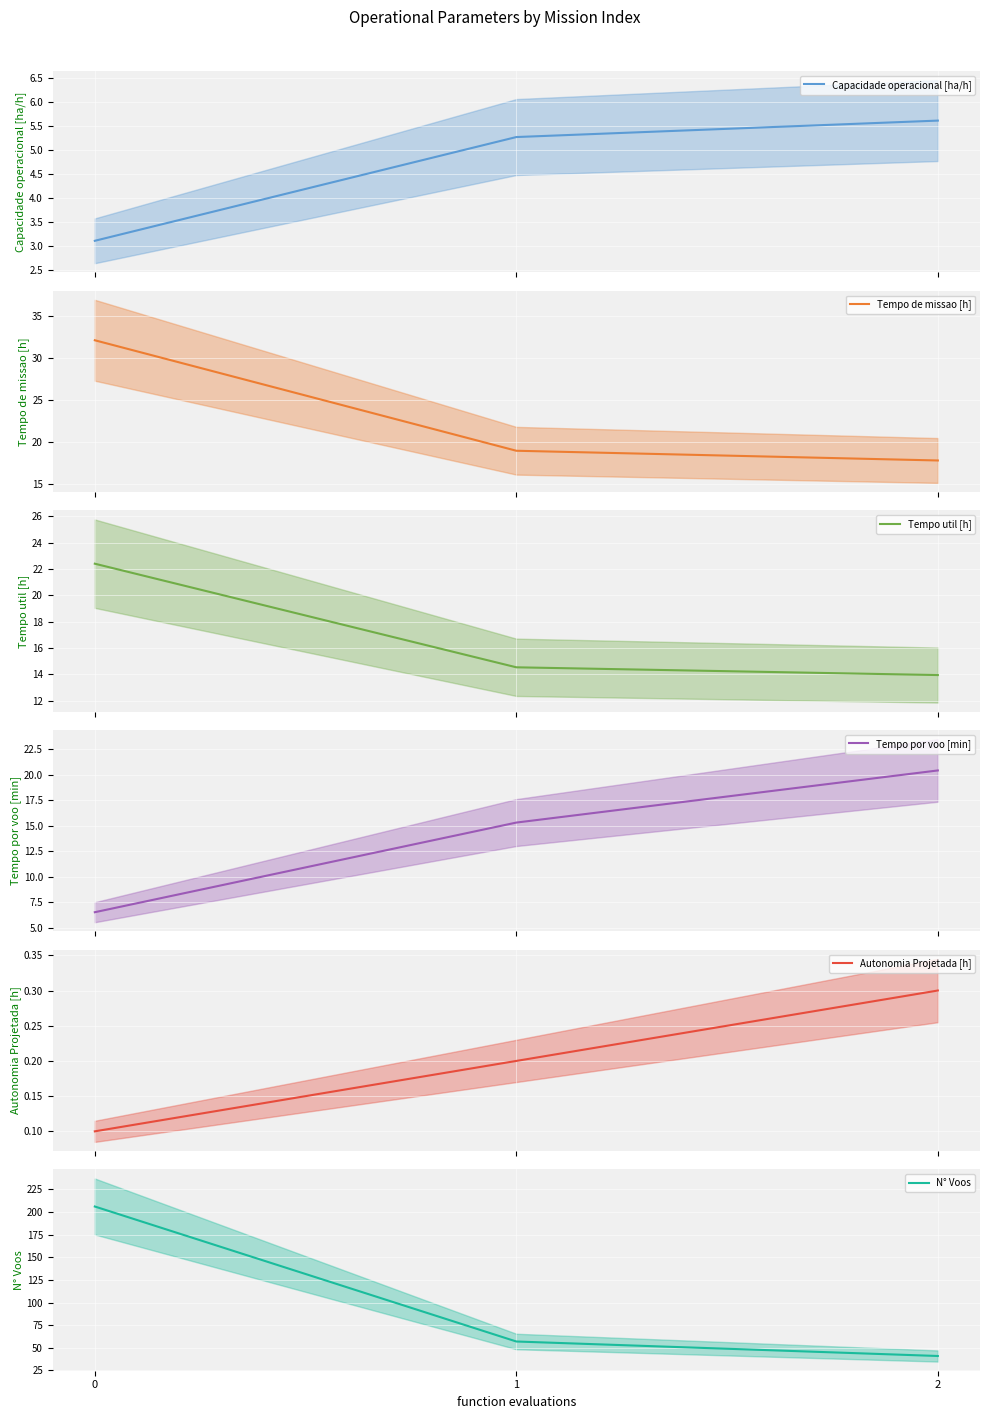

What is the maximum value shown in the chart?

206.0